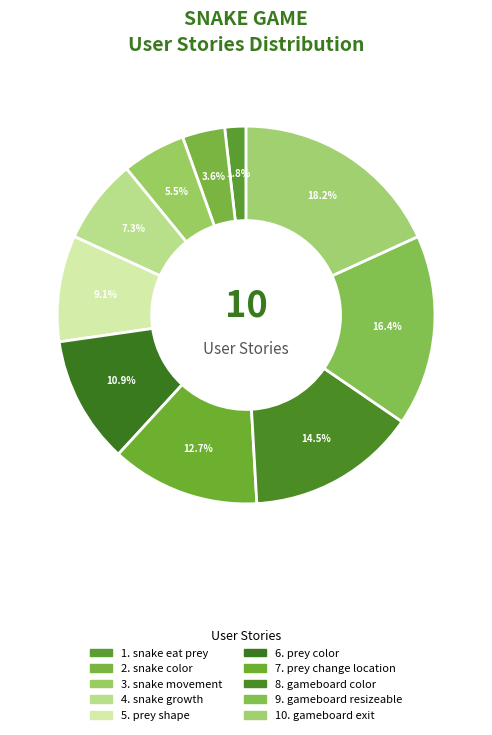

Which category has the biggest portion of the pie?

gameboard exit